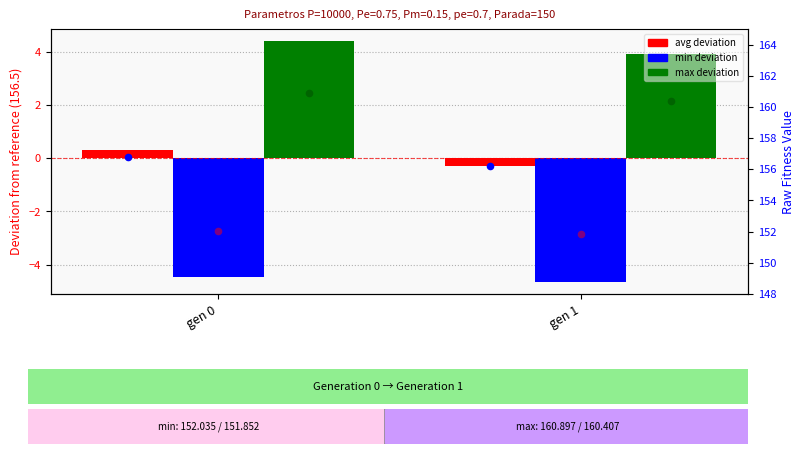

Which series reaches the minimum Y coordinate?

min (deviation)